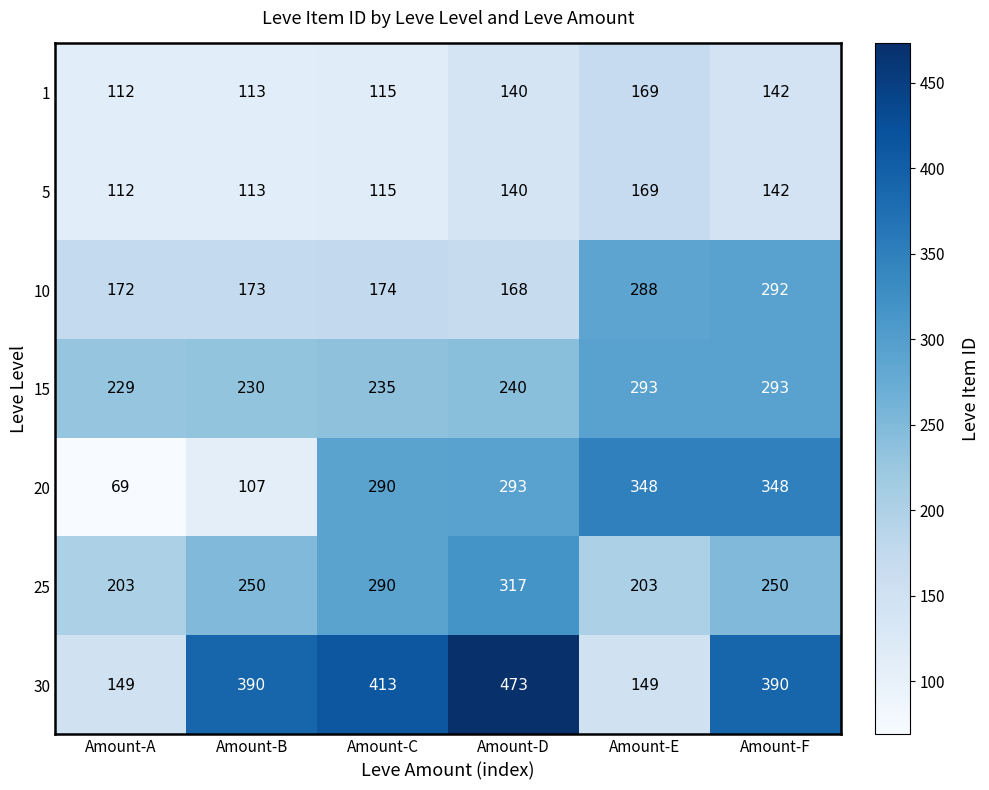

What is the sum of all 30 values?

1964